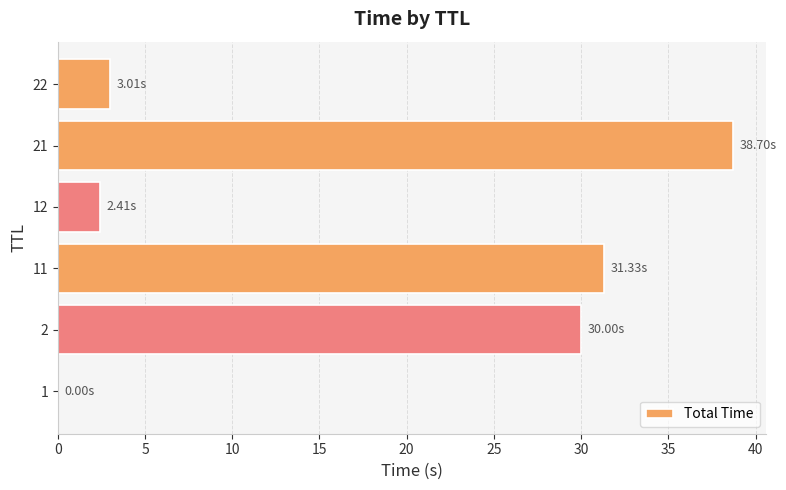

What is the ratio of the value at 2 to the value at 22?

10.0